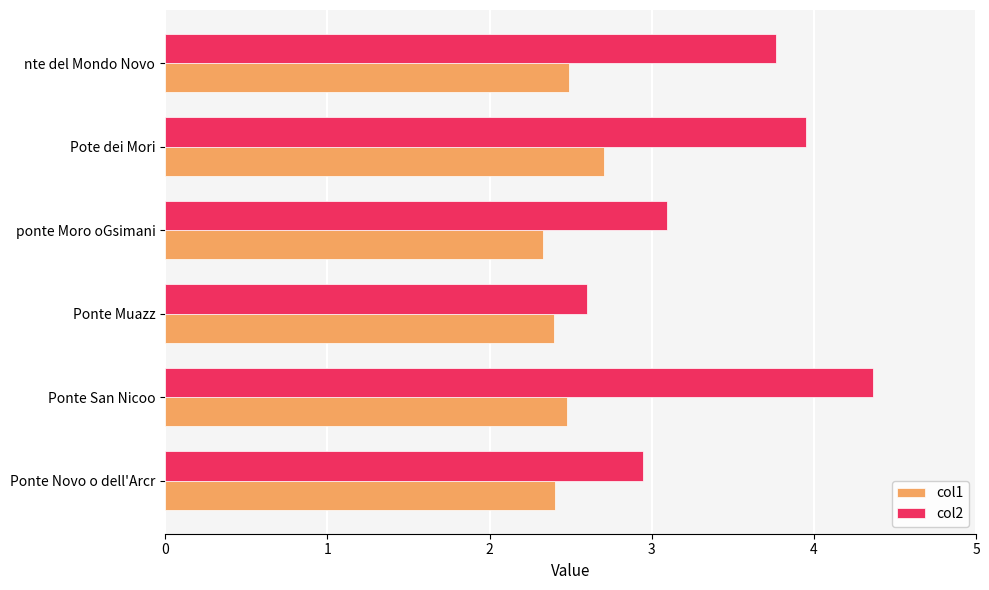

Which series has the largest range (max minus min)?

col2